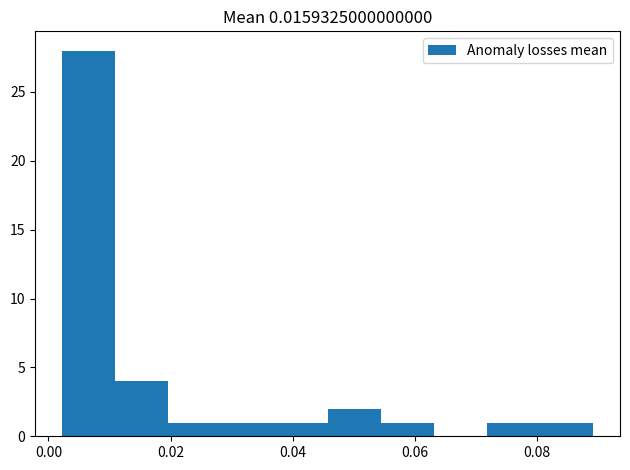

Which range on the x-axis has the tallest bar?

0.002 to 0.010